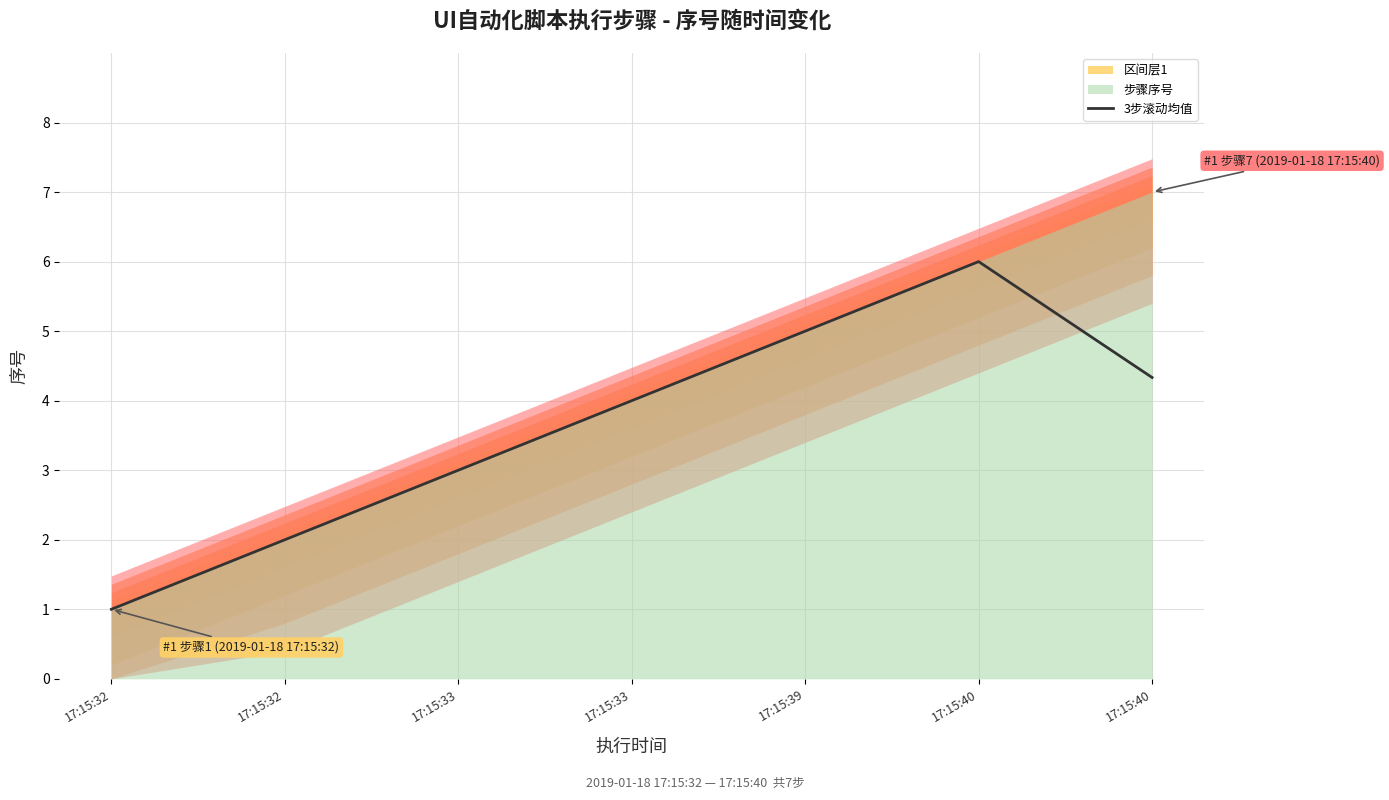

What is the difference between the maximum and minimum values?

5.0